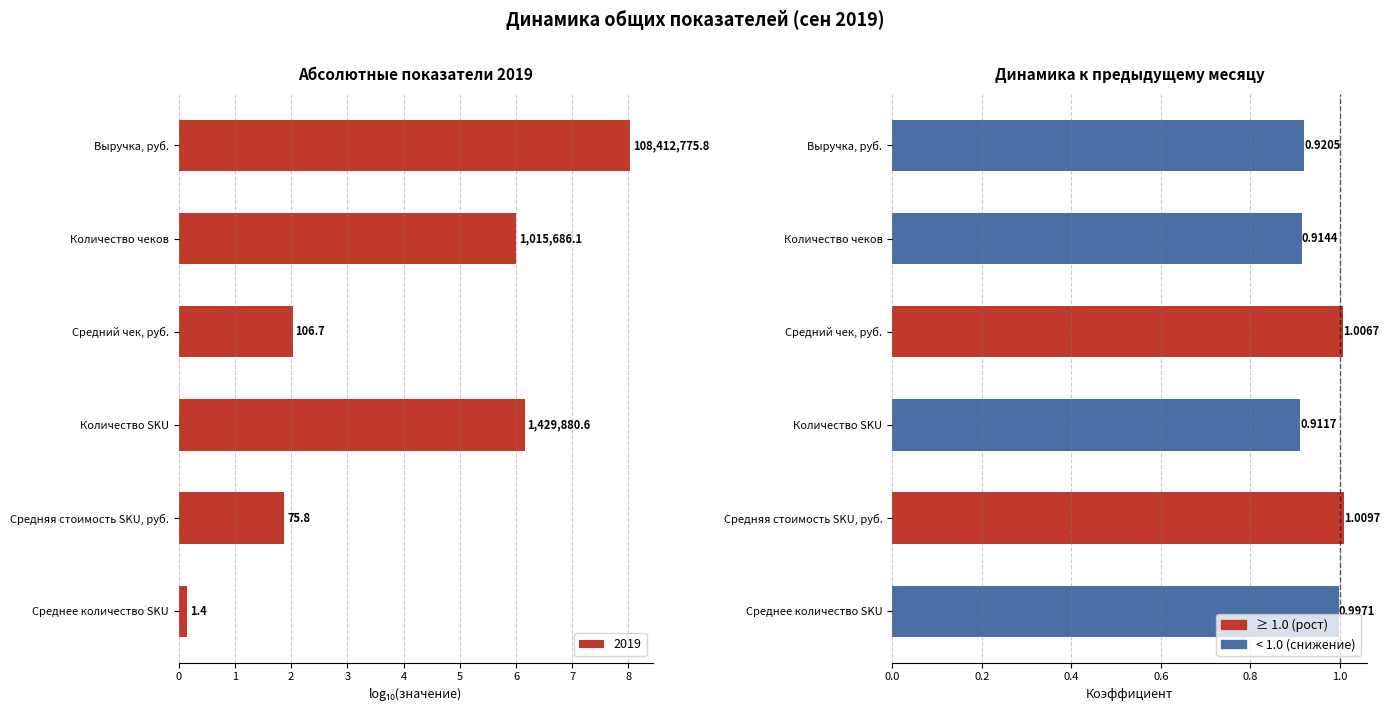

The chart shows a value of 1.0 at Средний чек, руб.. True or false?

True